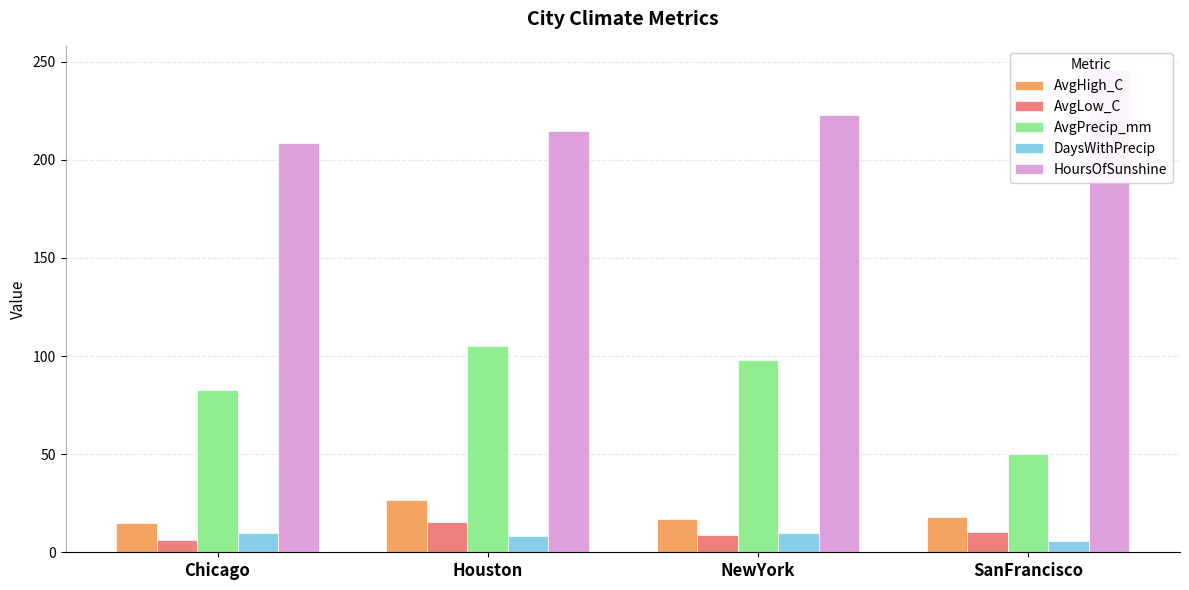

What is the label of the 2nd bar from the right?

NewYork